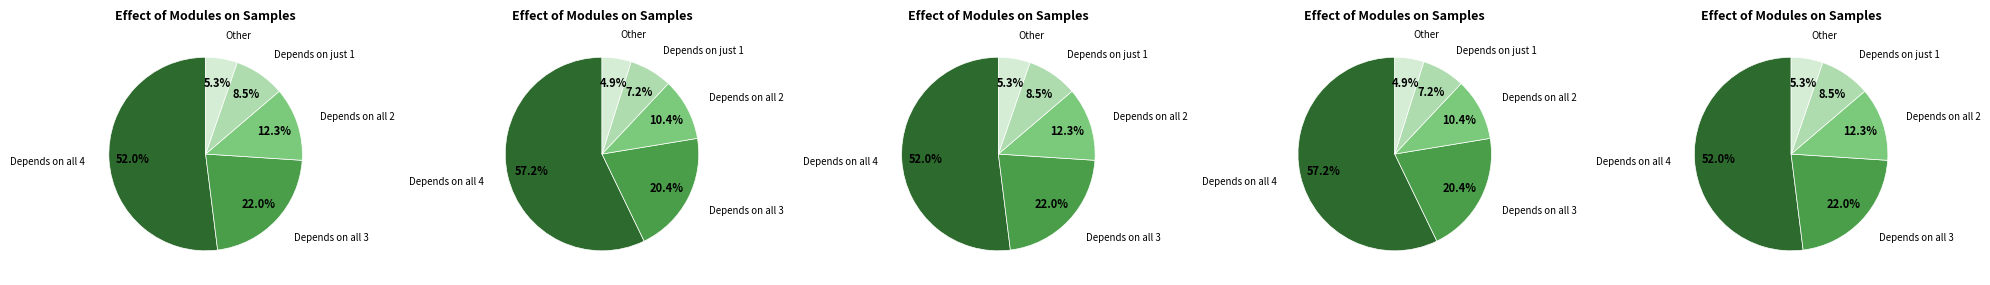

How many segments does this pie chart have?

5